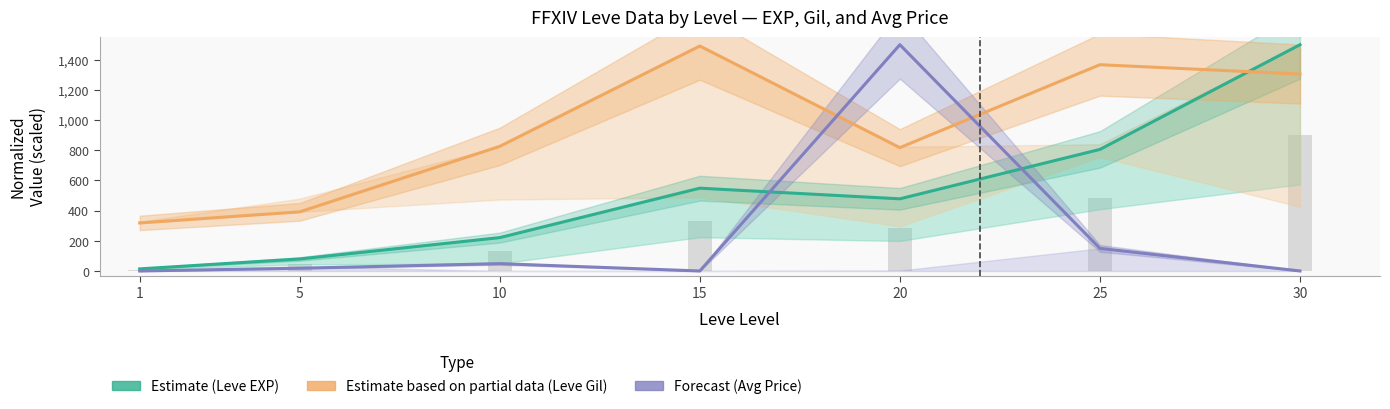

What is the sum of all Estimate (Leve EXP) values?

3648.2